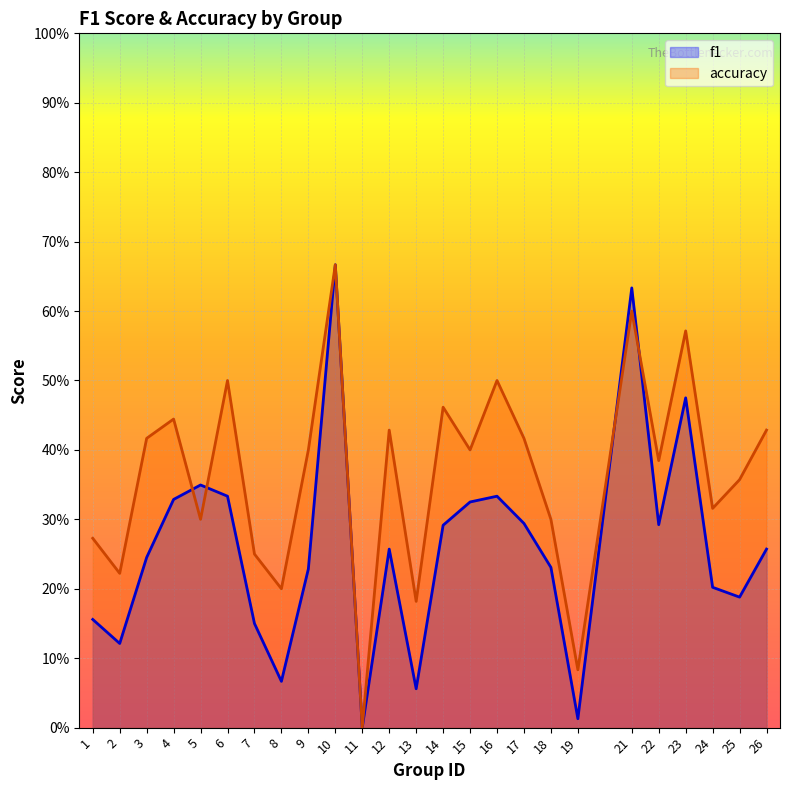

Reading left to right, transcribe all the data shown in this chart.

f1: 1=0.2	2=0.1	3=0.2	4=0.3	5=0.3	6=0.3	7=0.2	8=0.1	9=0.2	10=0.7	11=0.0	12=0.3	13=0.1	14=0.3	15=0.3	16=0.3	17=0.3	18=0.2	19=0.0	21=0.6	22=0.3	23=0.5	24=0.2	25=0.2	26=0.3
accuracy: 1=0.3	2=0.2	3=0.4	4=0.4	5=0.3	6=0.5	7=0.2	8=0.2	9=0.4	10=0.7	11=0.0	12=0.4	13=0.2	14=0.5	15=0.4	16=0.5	17=0.4	18=0.3	19=0.1	21=0.6	22=0.4	23=0.6	24=0.3	25=0.4	26=0.4